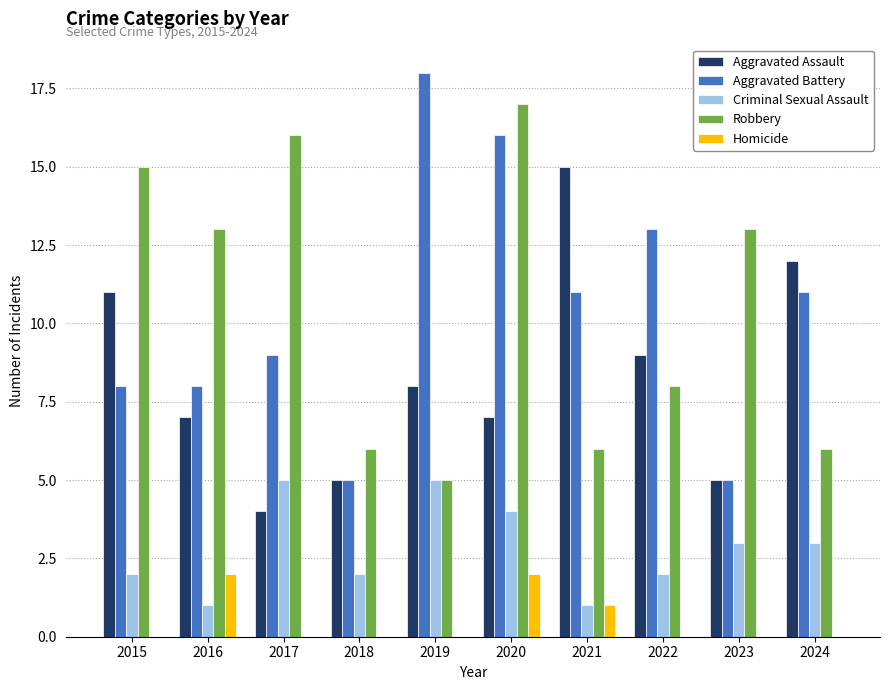

The Criminal Sexual Assault series shows 2 at 2016. True or false?

False